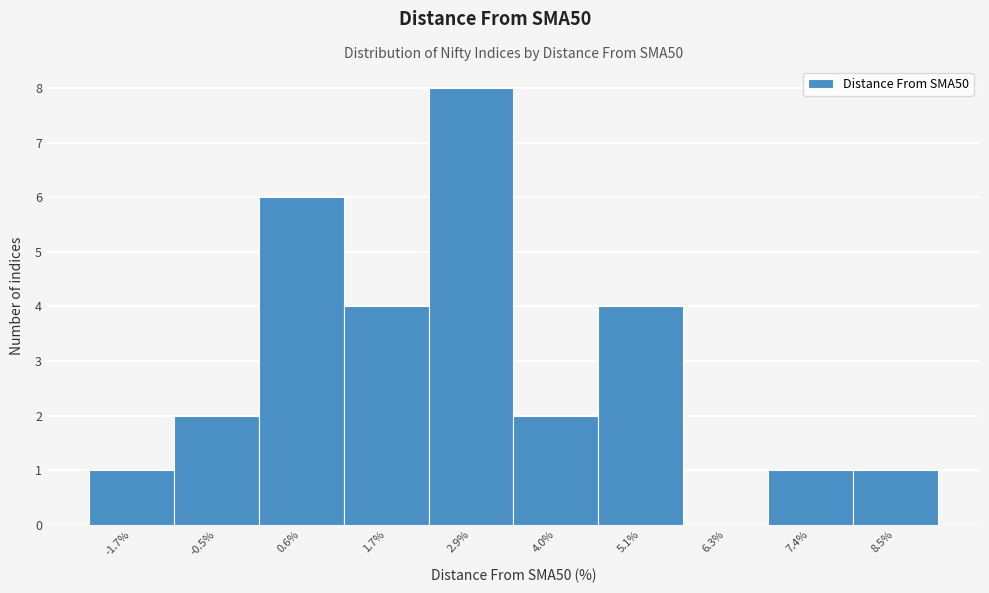

Reading right to left, transcribe all the data shown in this chart.

8.5%=1	7.4%=1	6.3%=0	5.1%=4	4.0%=2	2.9%=8	1.7%=4	0.6%=6	-0.5%=2	-1.7%=1